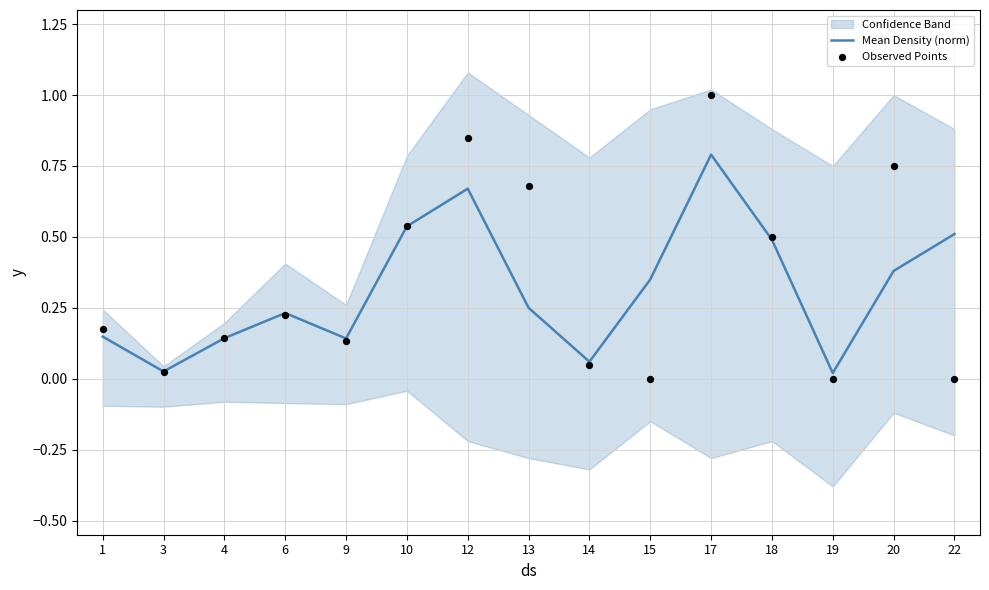

At how many categories does at least one series exceed 0?

15